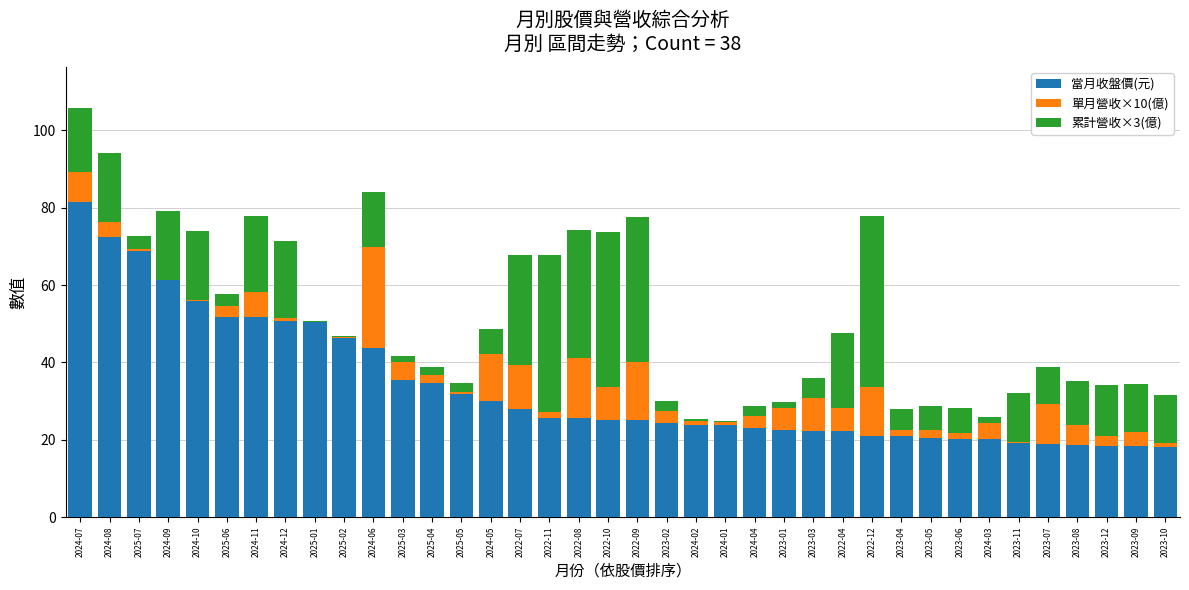

At which category is the sum across all series the highest?

2024-07